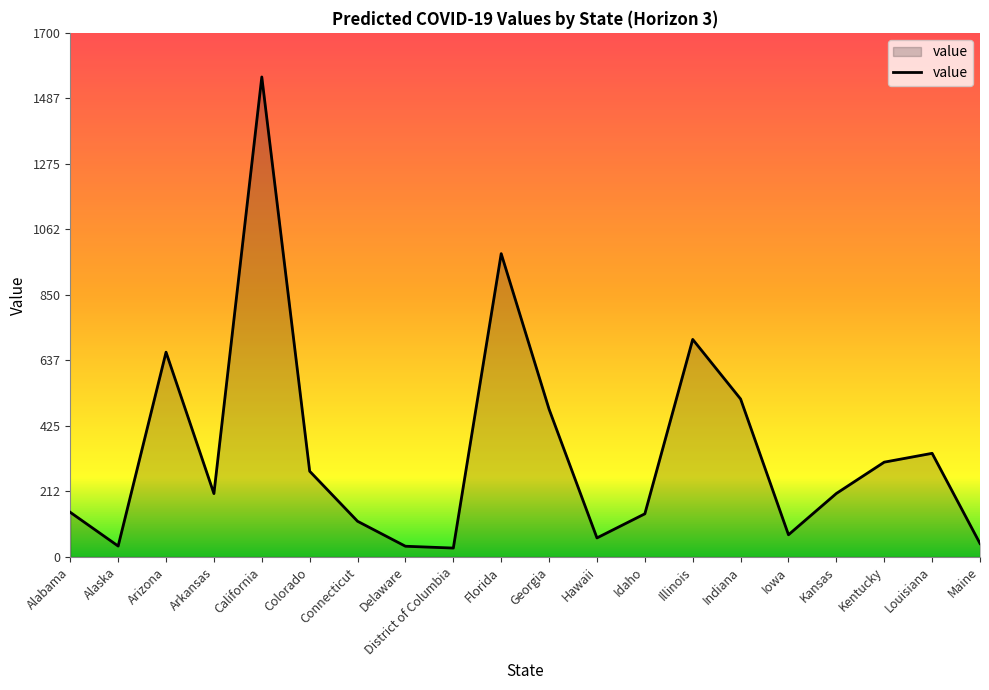

What is the difference between the maximum and minimum values?

1528.4